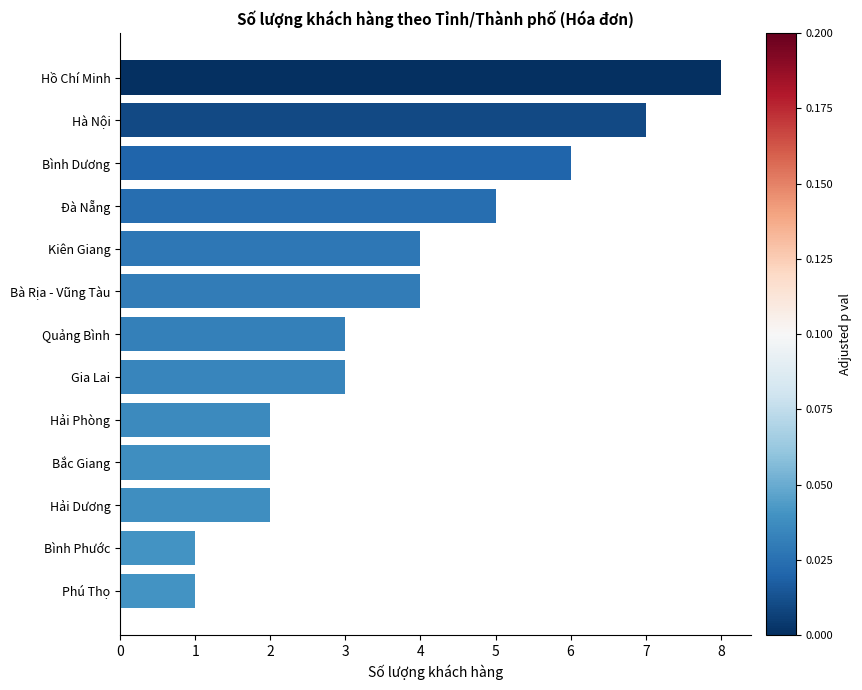

What is the ratio of the value at Kiên Giang to the value at Bình Dương?

0.7